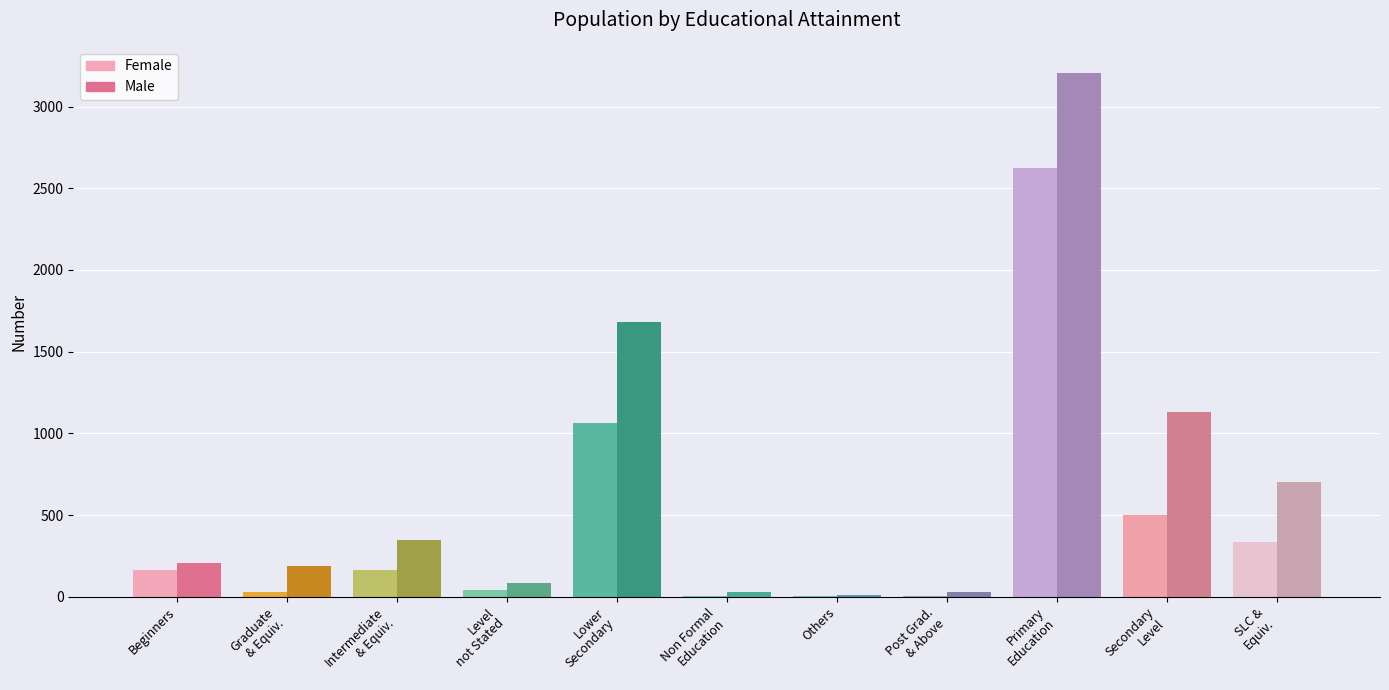

What is the maximum value shown in the chart?

3205